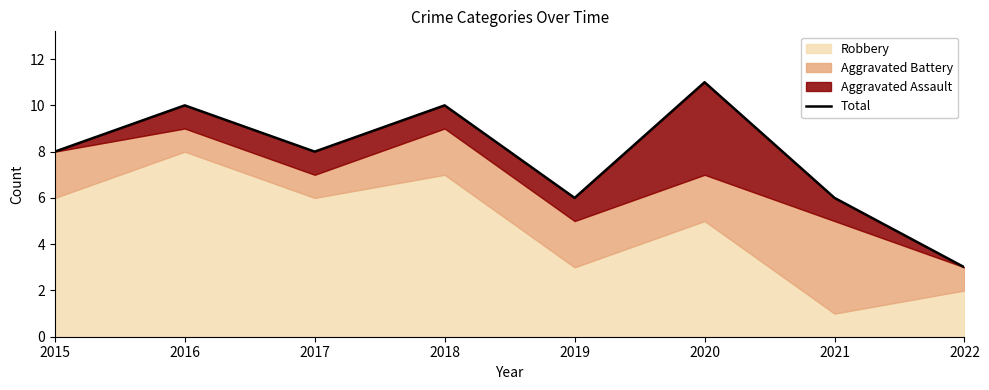

How many data points are above 8?

3